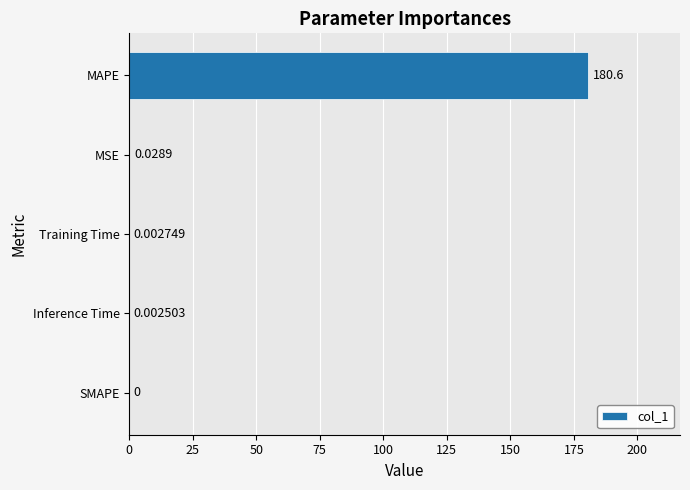

Are the bars horizontal?

Yes